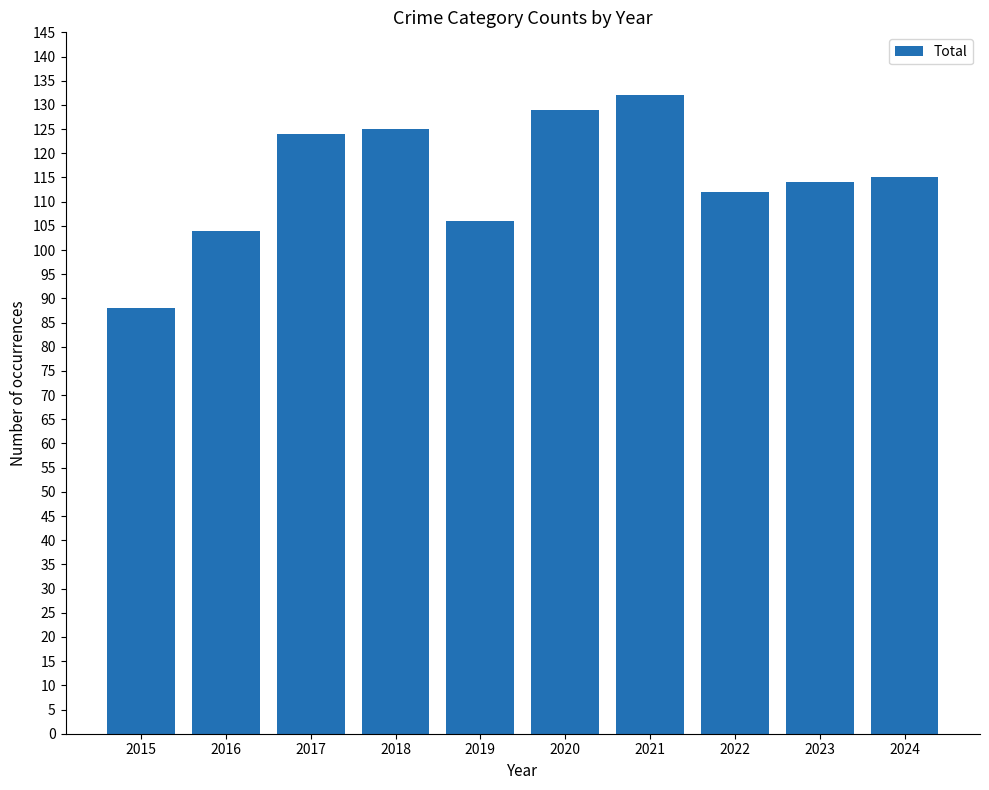

Is it true that the value at 2016 is 104?

True